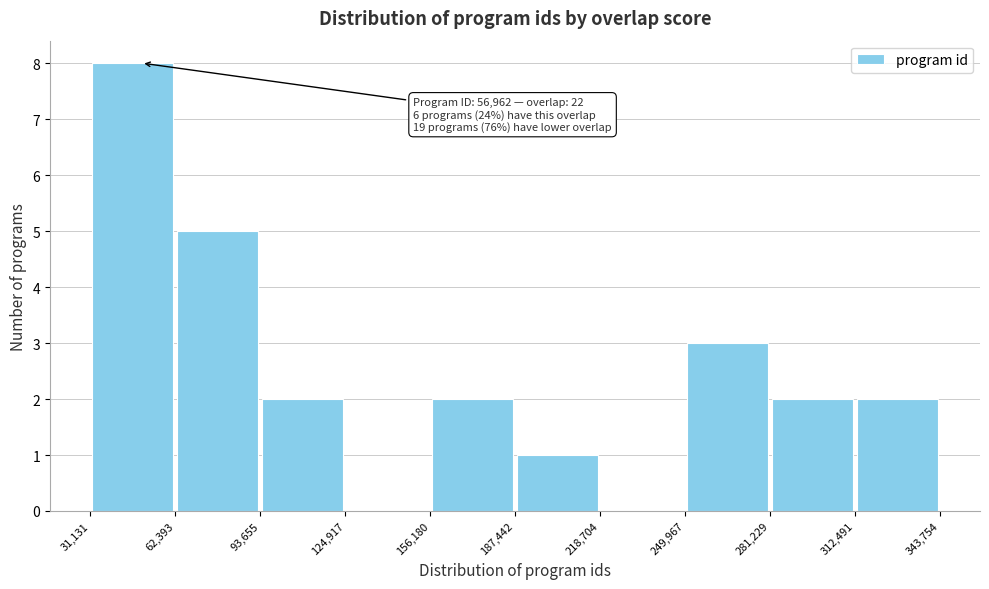

Which range on the x-axis has the tallest bar?

31,131 to 62,393